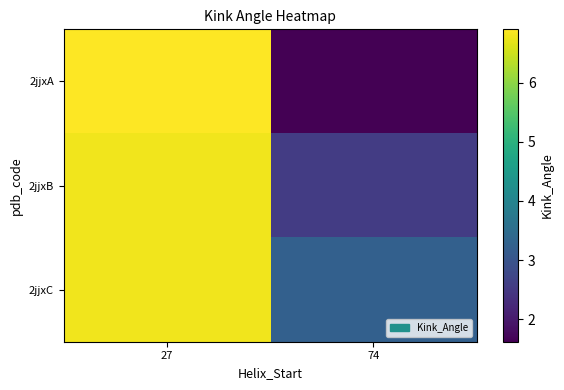

At which category is the sum across all series the highest?

27